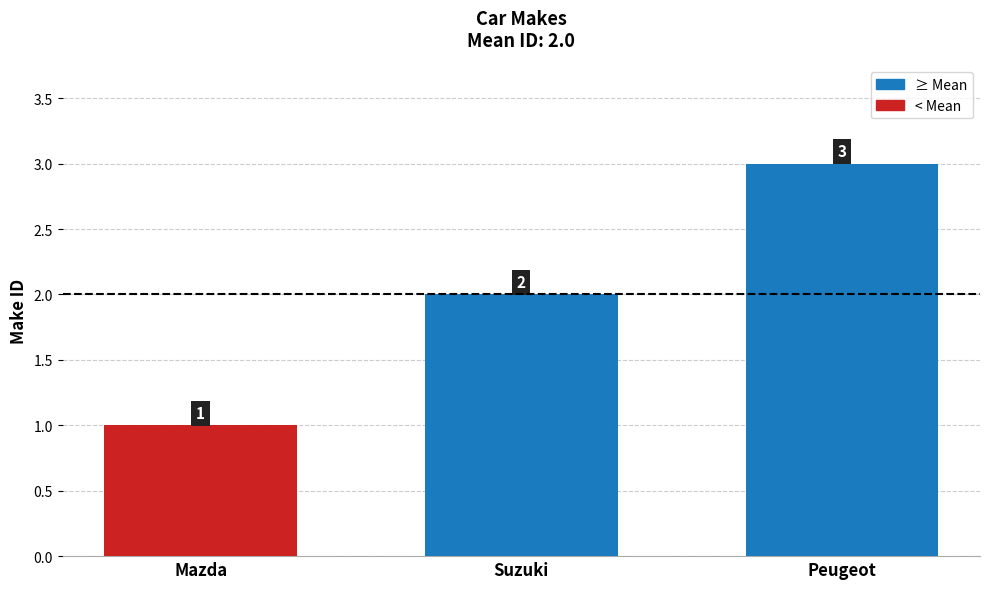

List the labels in order of value, largest first.

Peugeot, Suzuki, Mazda